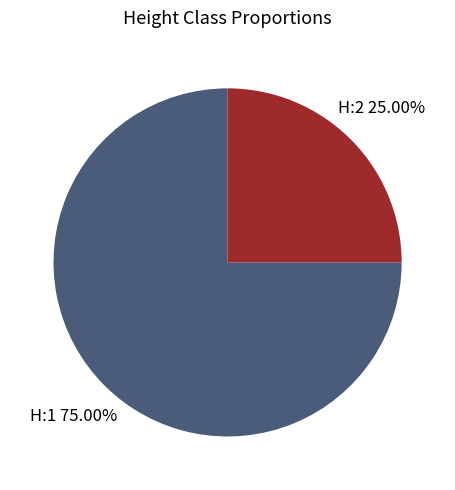

Does any single category account for the majority?

Yes